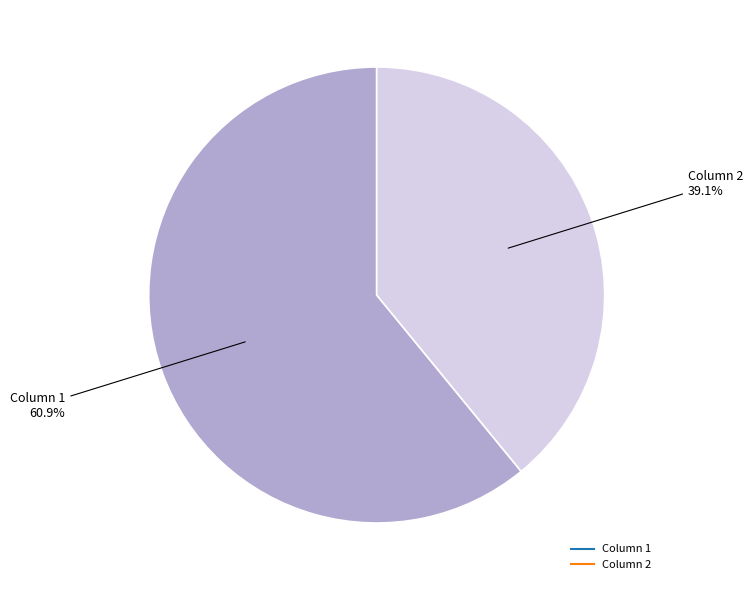

What percentage do Column 2 and Column 1 together represent?

100.0%